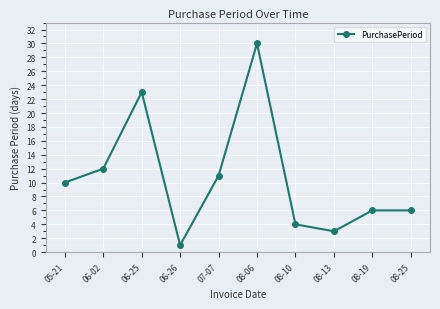

Reading left to right, what are all the values shown in this chart?

10	12	23	1	11	30	4	3	6	6